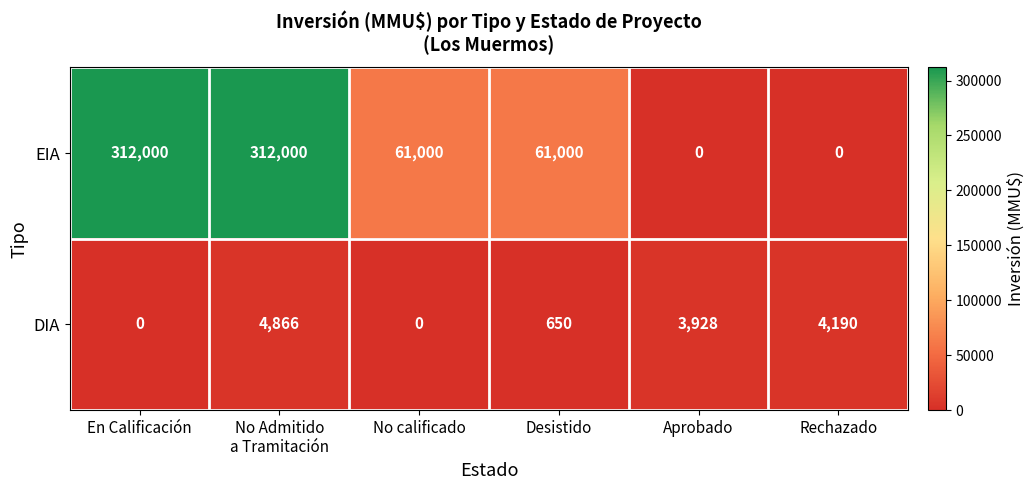

What is the spread (max minus min) of values at No Admitido
a Tramitación?

307134